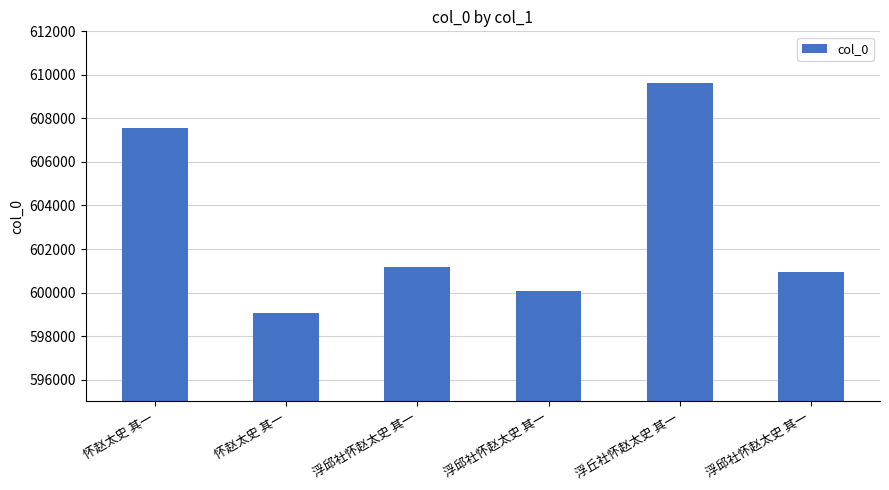

What is the greatest value displayed?

609649